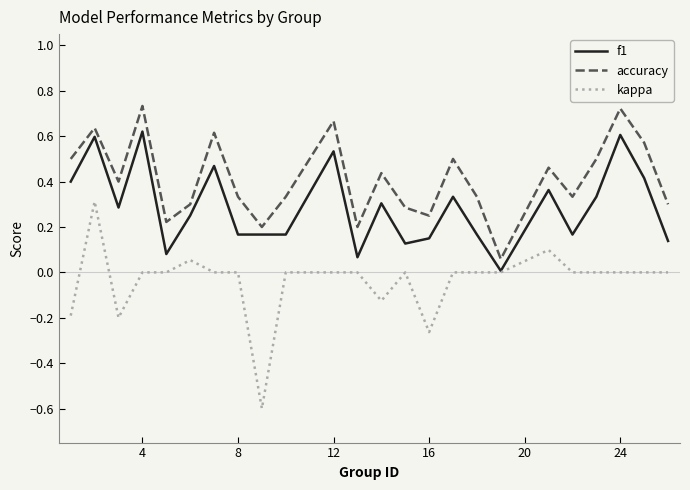

What are all the series names shown in the legend?

f1, accuracy, kappa